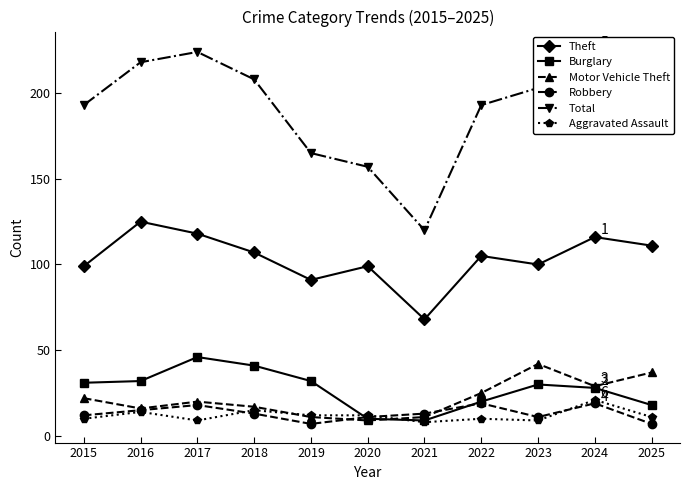

The Burglary series shows 32 at 2016. True or false?

True